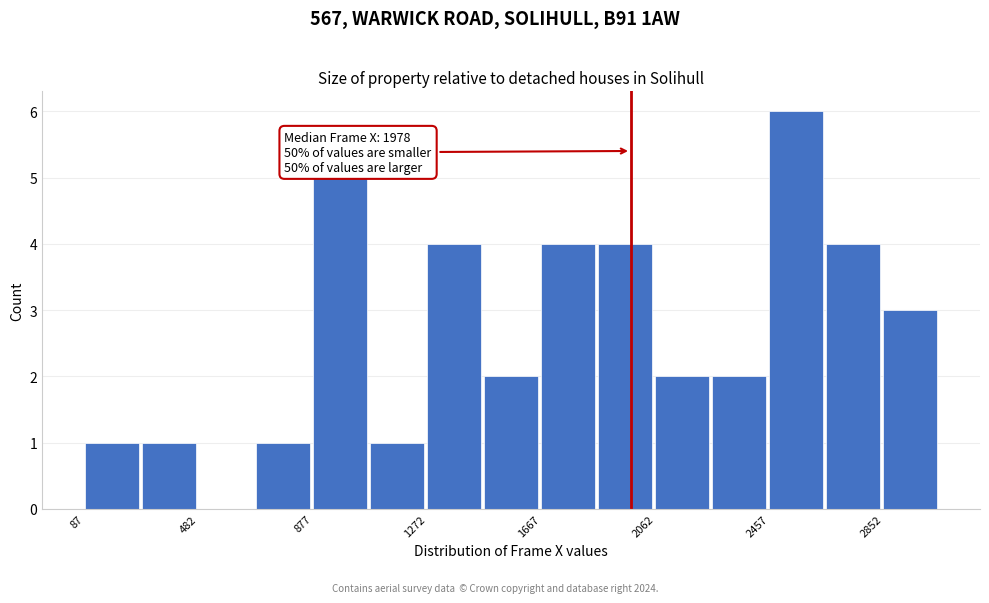

Around what value on the x-axis is the tallest bar? Give the approximate position of its centre, as read against the axis.

2550